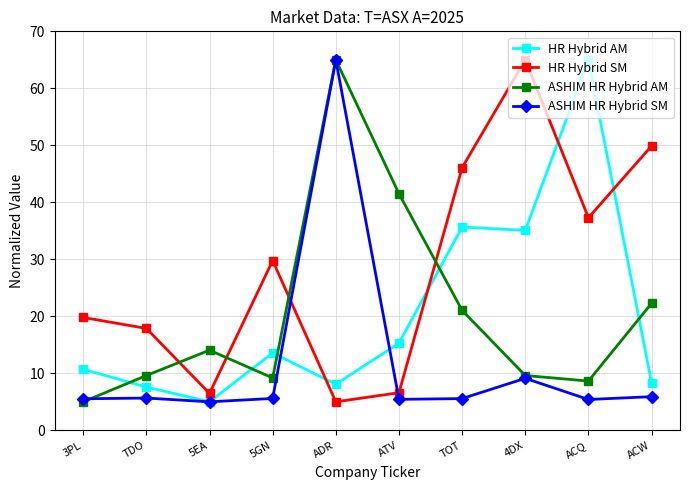

Is the value of HR Hybrid SM at ACQ greater than the value of ASHIM HR Hybrid AM at ACQ?

Yes